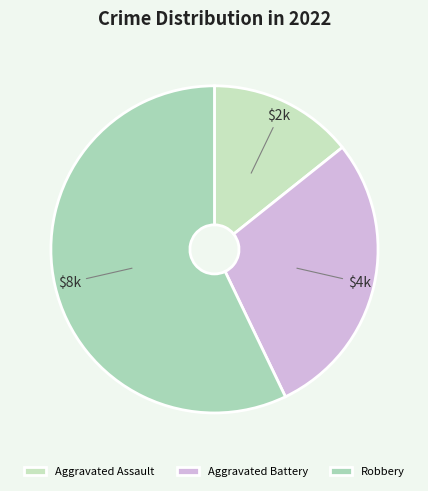

Between Robbery and Aggravated Battery, which is larger?

Robbery